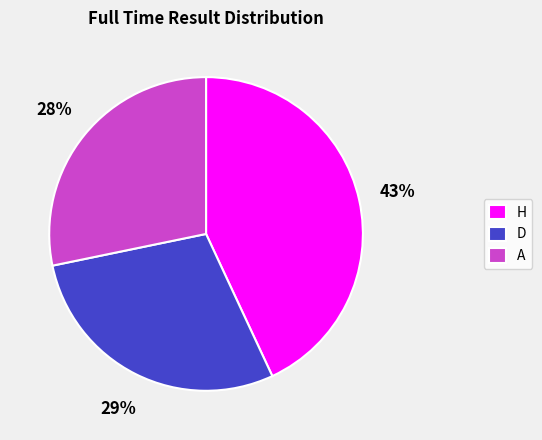

To the nearest percent, what is the difference between the largest and smallest slice percentages?

15%